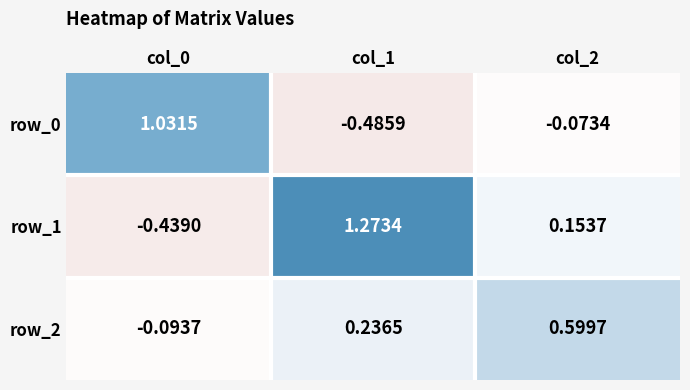

List the series in order of their overall mean, highest first.

row_1, row_2, row_0